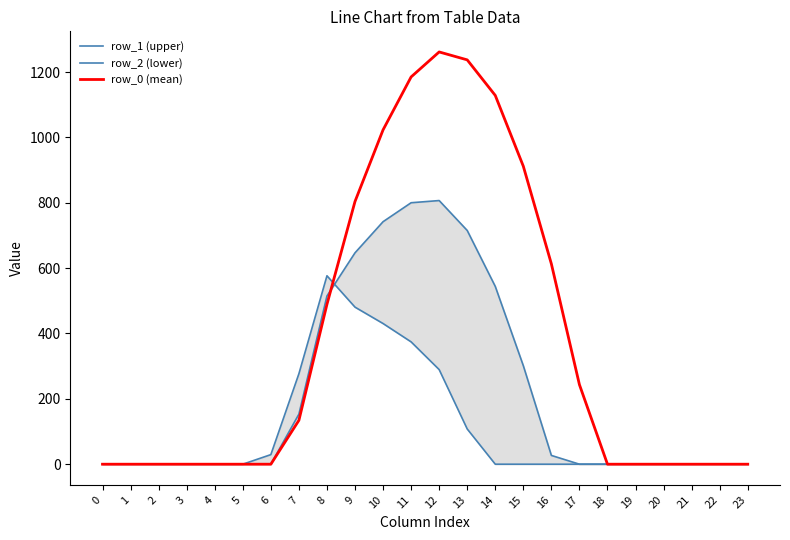

List the series in order of their peak value, lowest first.

row_2 (lower), row_1 (upper), row_0 (mean)